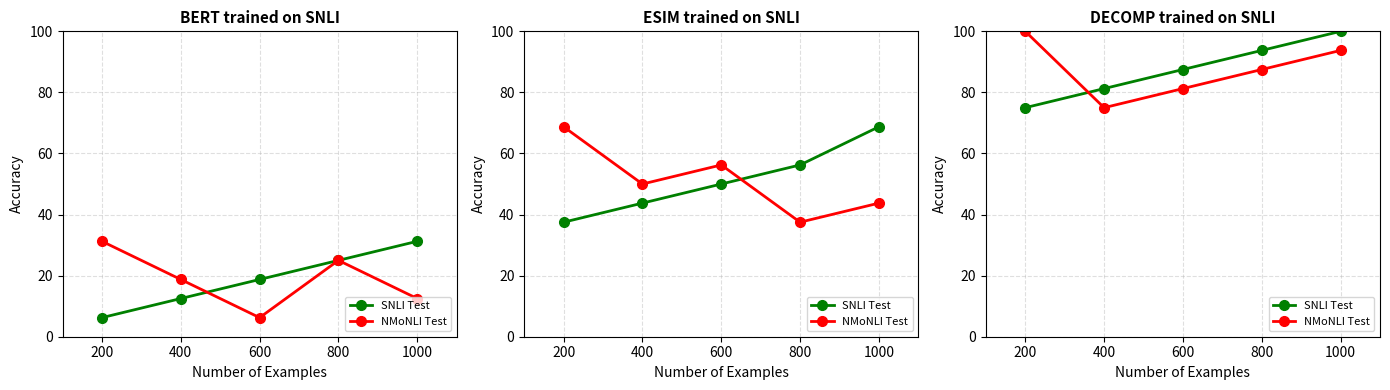

What is the spread (max minus min) of values at 600?

6.2